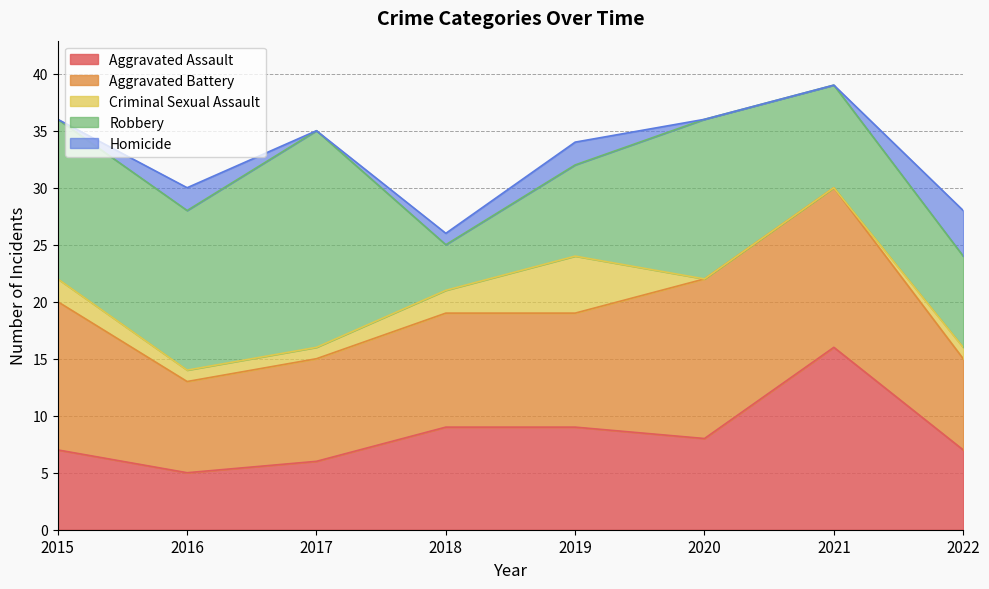

How many Criminal Sexual Assault values are between 1 and 2?

5